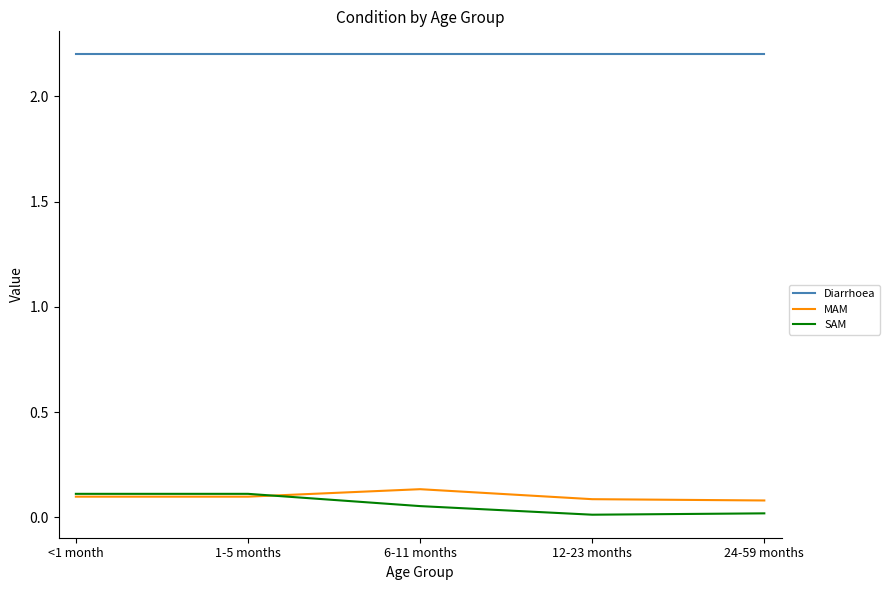

At how many categories does at least one series exceed 1?

5